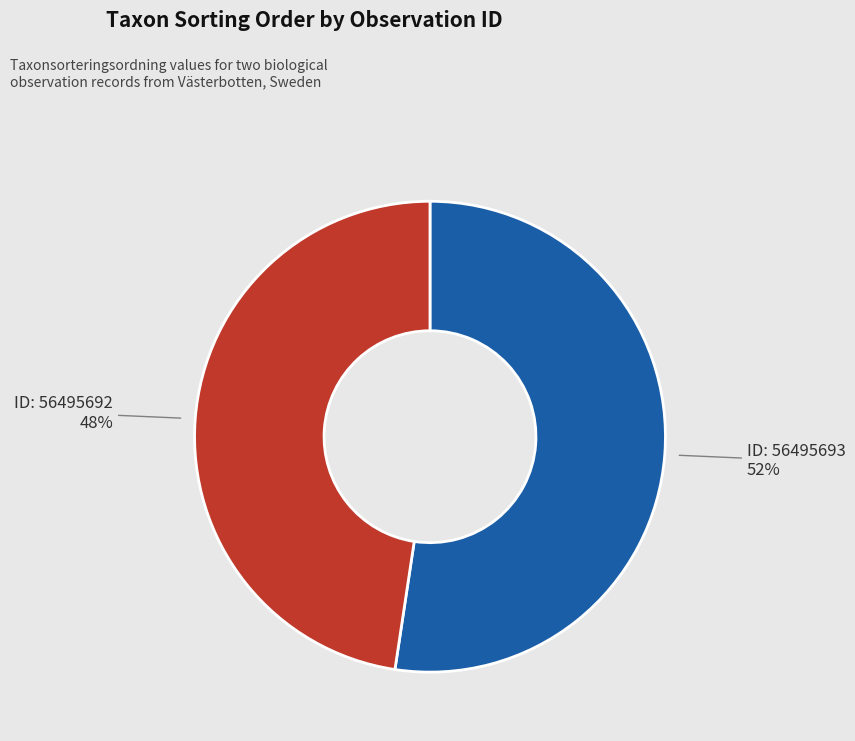

Is there any slice that represents more than half of the pie?

Yes